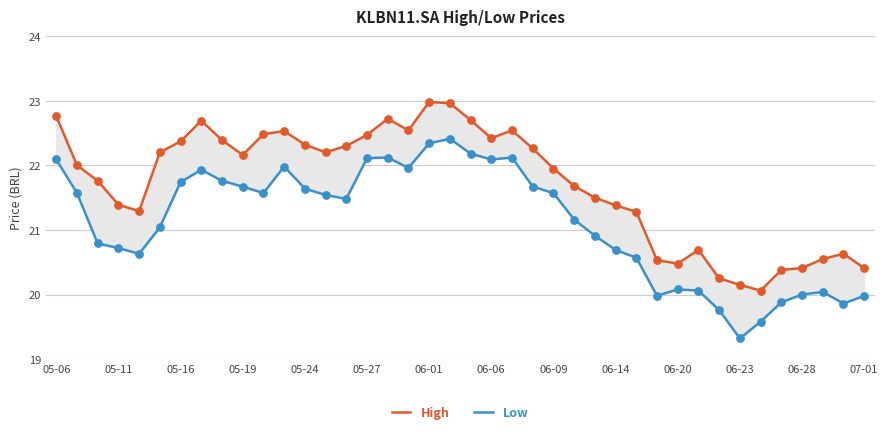

Is the value of Low at 34 greater than the value of High at 05-19?

No